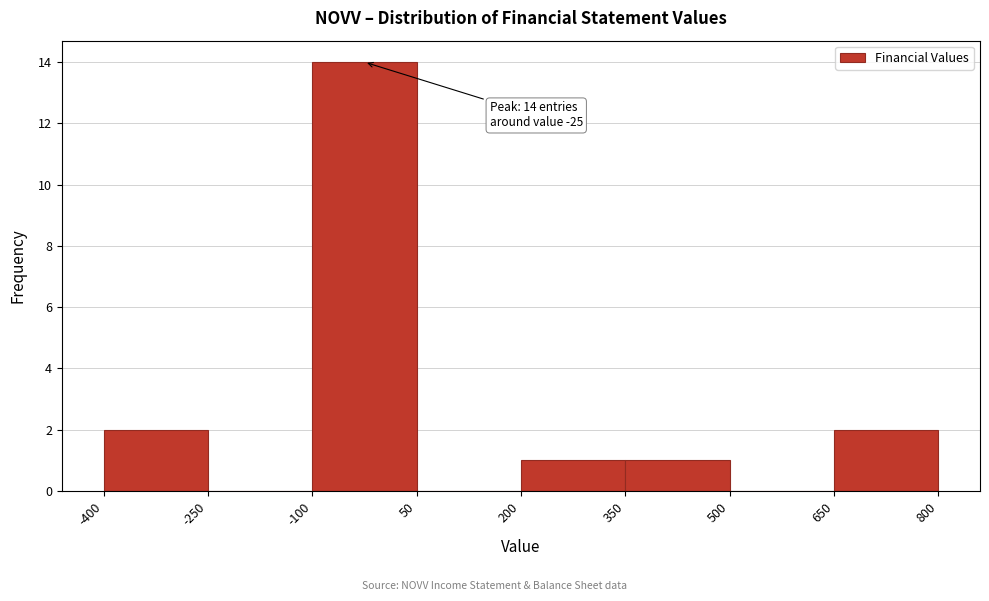

Over which range of the x-axis is the bar tallest?

-100 to 50